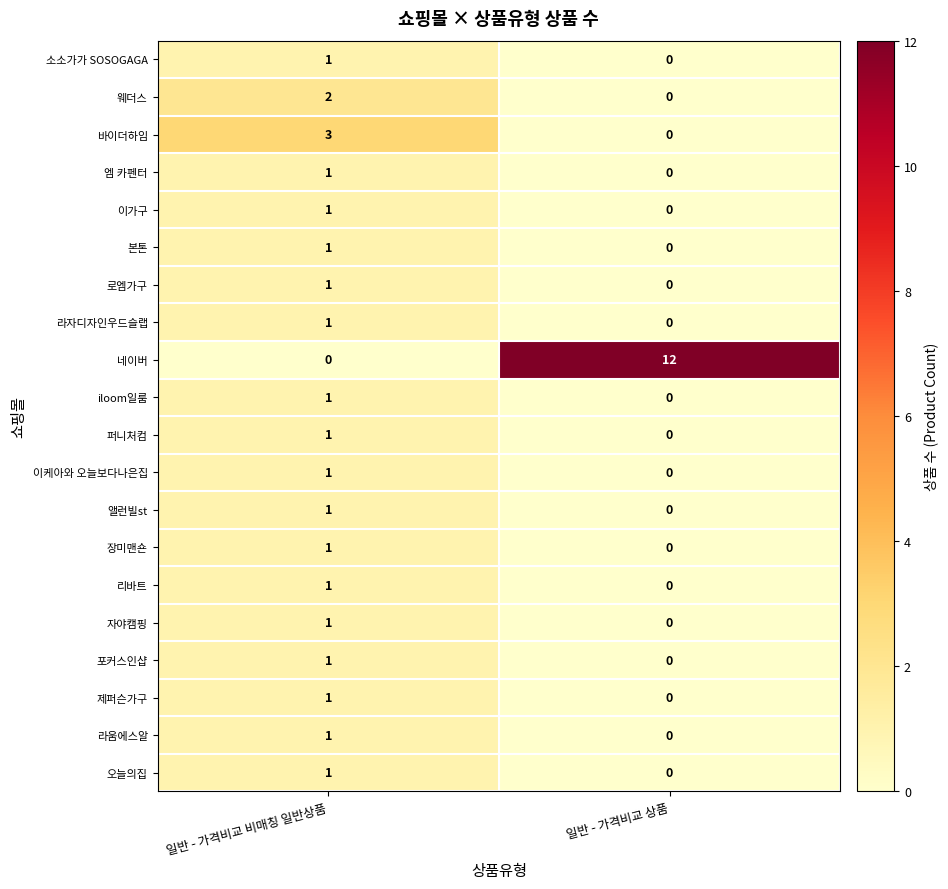

How many data points in 엠 카펜터 are less than 1?

1